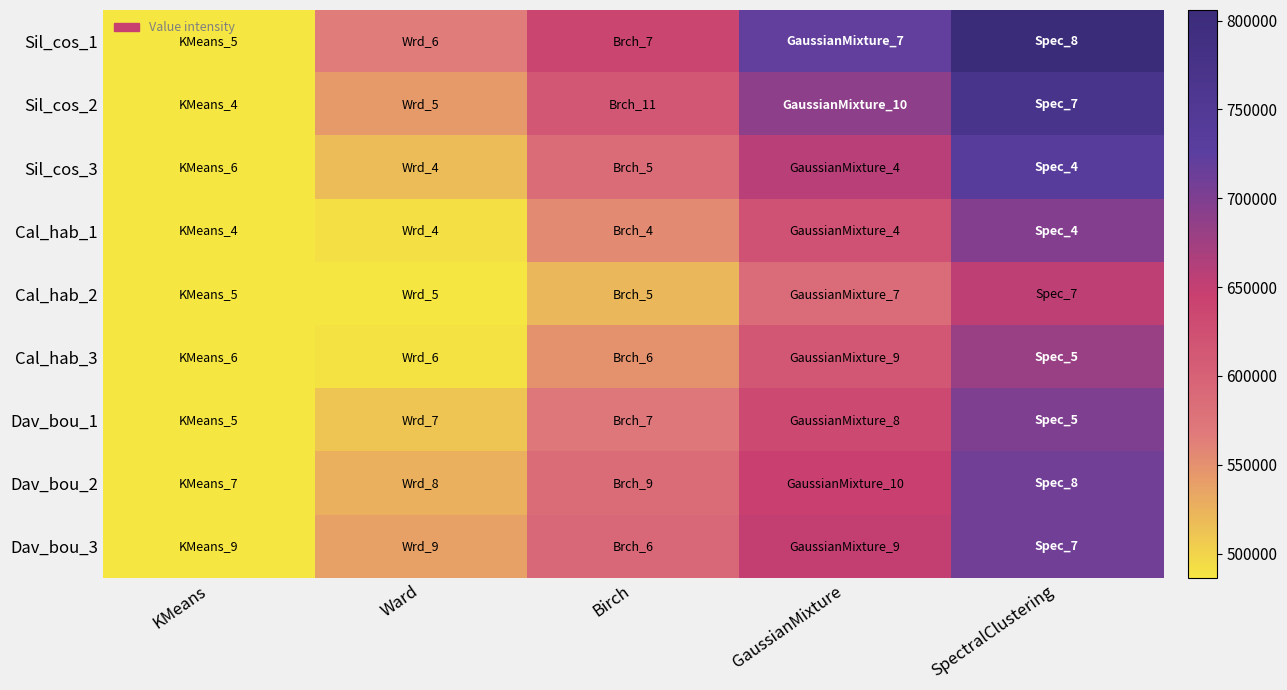

Which series has the widest spread of values?

Sil_cos_1